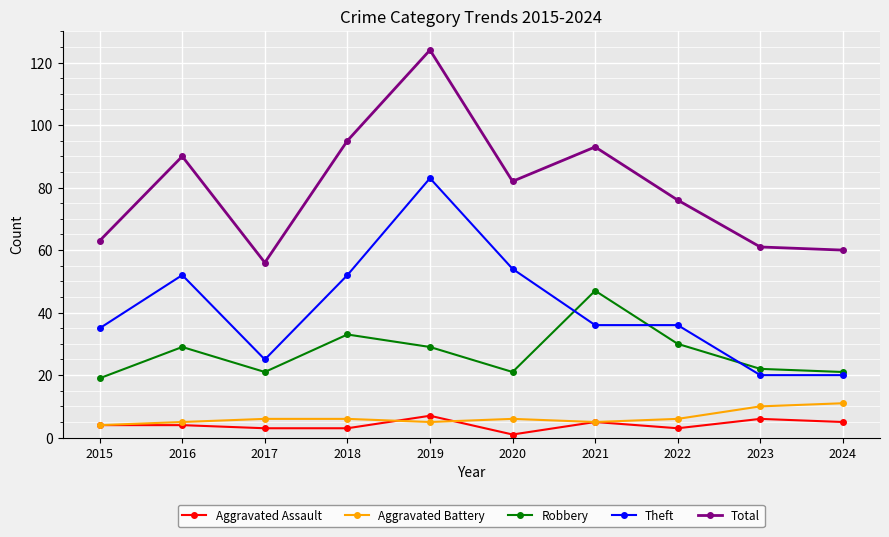

At which category is the sum across all series the highest?

2019